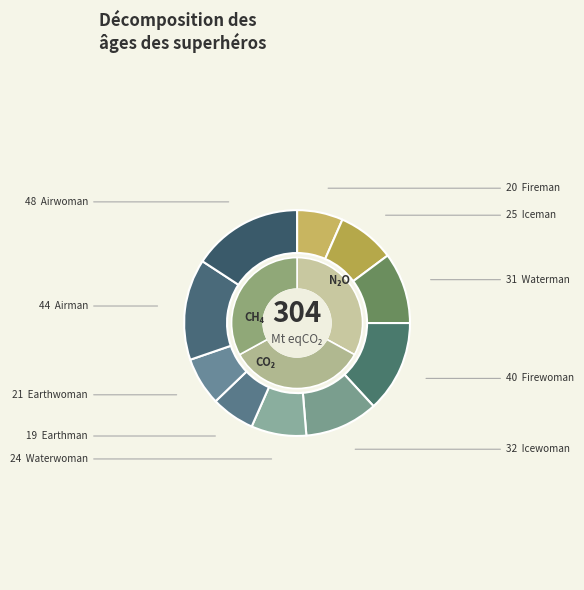

Combined, what portion of the pie is Icewoman and Airman?

25.0%